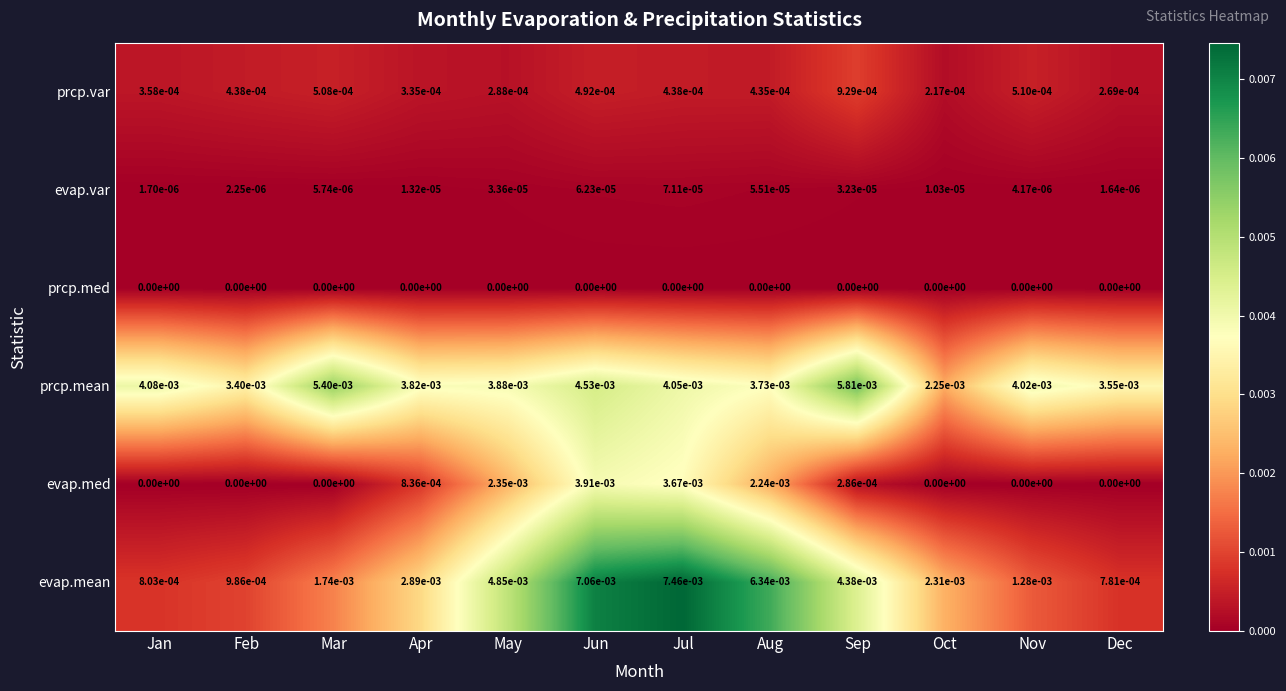

True or false: evap.mean has a value of 0.0 at Jan.

True